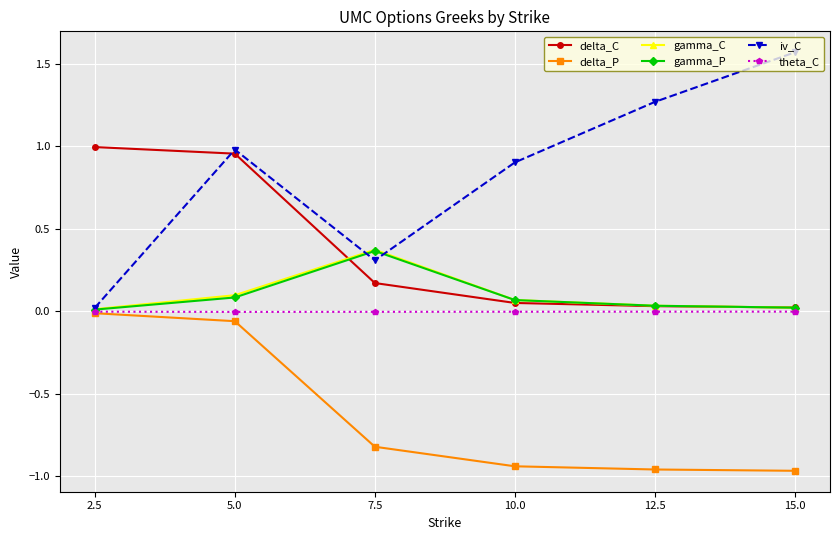

Does the chart display data point markers on the line(s)?

Yes